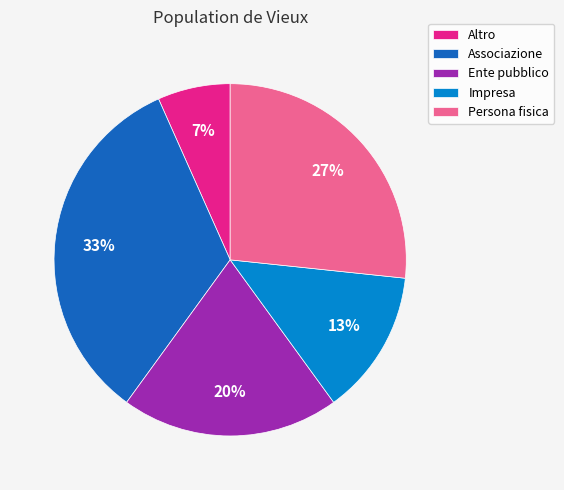

Is Impresa the majority of the pie?

No